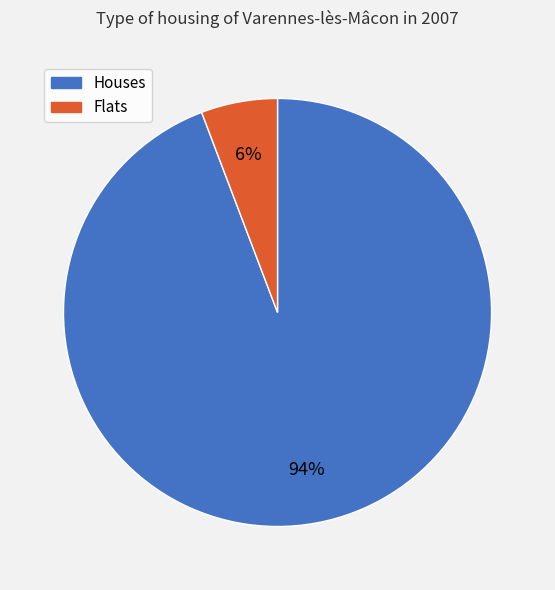

Do Flats and Houses together represent more than half of the pie?

Yes